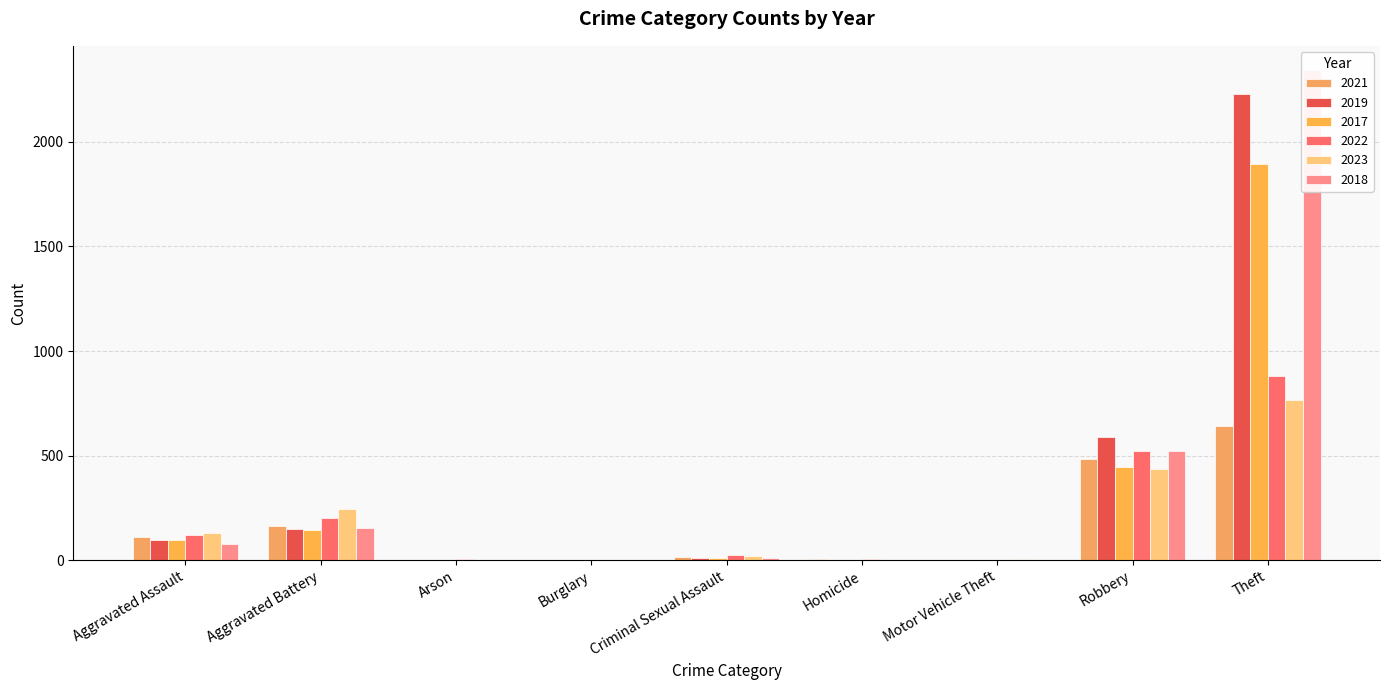

Which series has the largest total across all categories?

2018